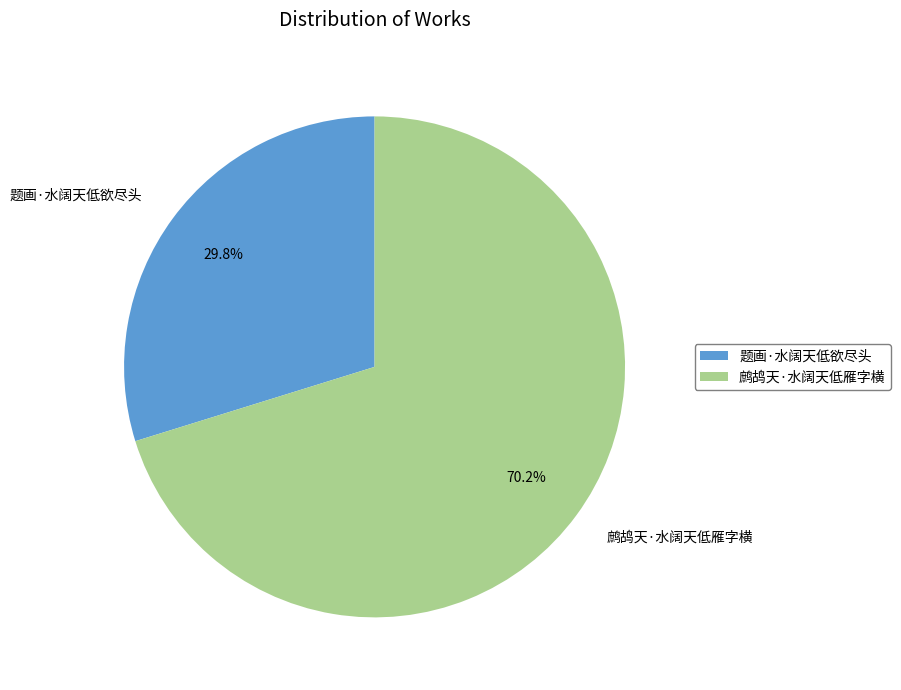

Is it true that 题画·水阔天低欲尽头 is 18% of the pie?

False